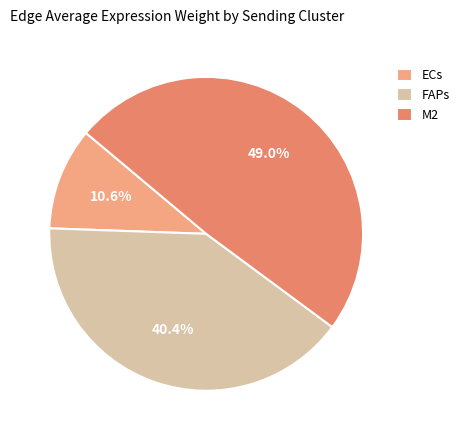

Combined, what portion of the pie is FAPs and M2?

89.4%